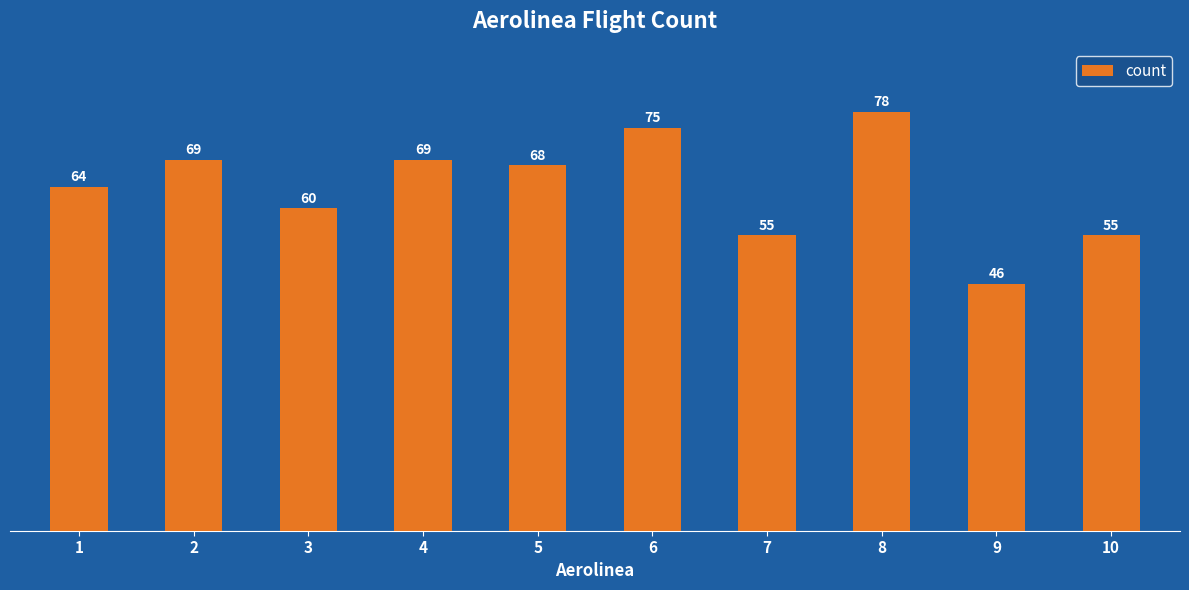

Reading left to right, transcribe all the data shown in this chart.

1=64	2=69	3=60	4=69	5=68	6=75	7=55	8=78	9=46	10=55